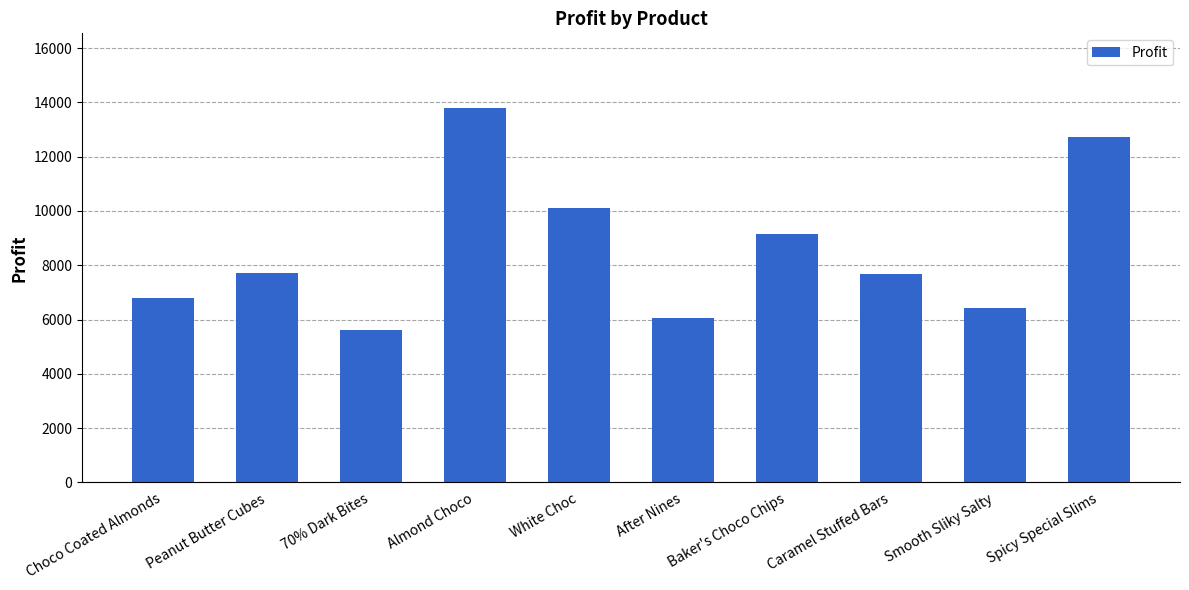

What is the maximum value shown in the chart?

13789.7